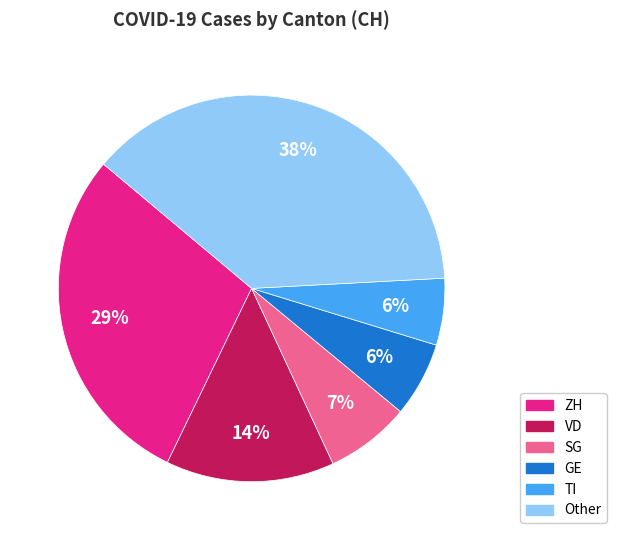

To the nearest percent, what is the difference between the largest and smallest slice percentages?

32%